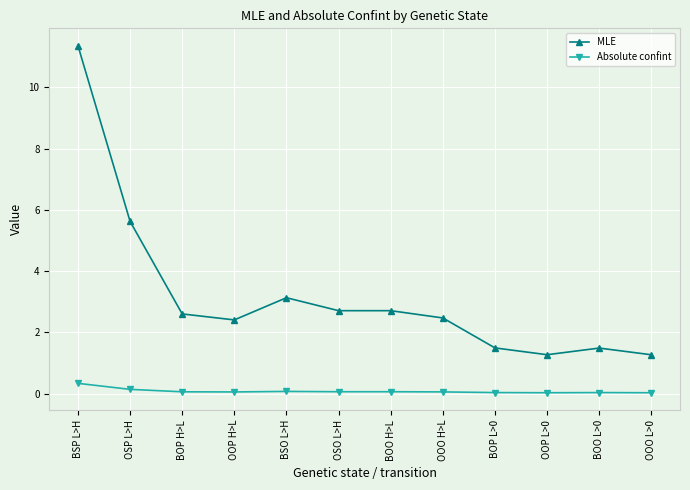

Which series has the largest range (max minus min)?

MLE